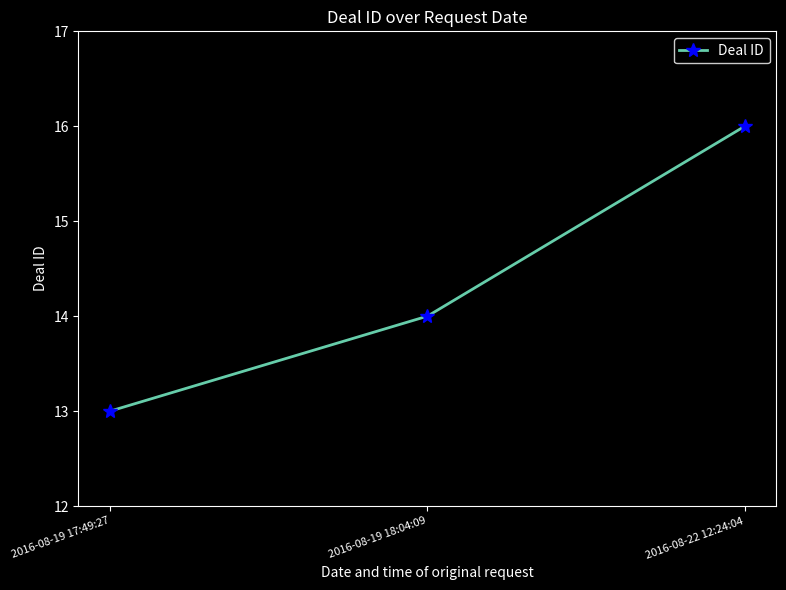

What is the sum of the values at 2016-08-22 12:24:04 and 2016-08-19 18:04:09?

30